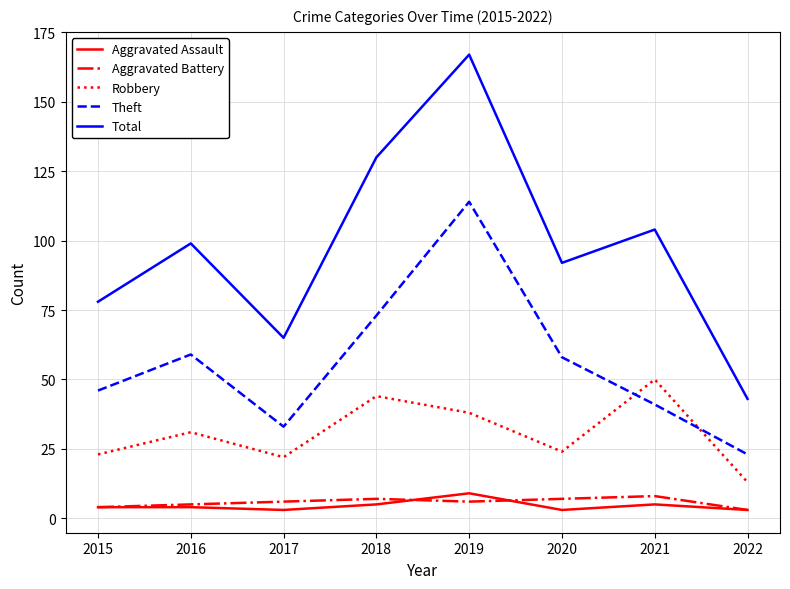

Reading left to right, extract all data points from this chart.

Aggravated Assault: 4	4	3	5	9	3	5	3
Aggravated Battery: 4	5	6	7	6	7	8	3
Robbery: 23	31	22	44	38	24	50	13
Theft: 46	59	33	73	114	58	41	23
Total: 78	99	65	130	167	92	104	43